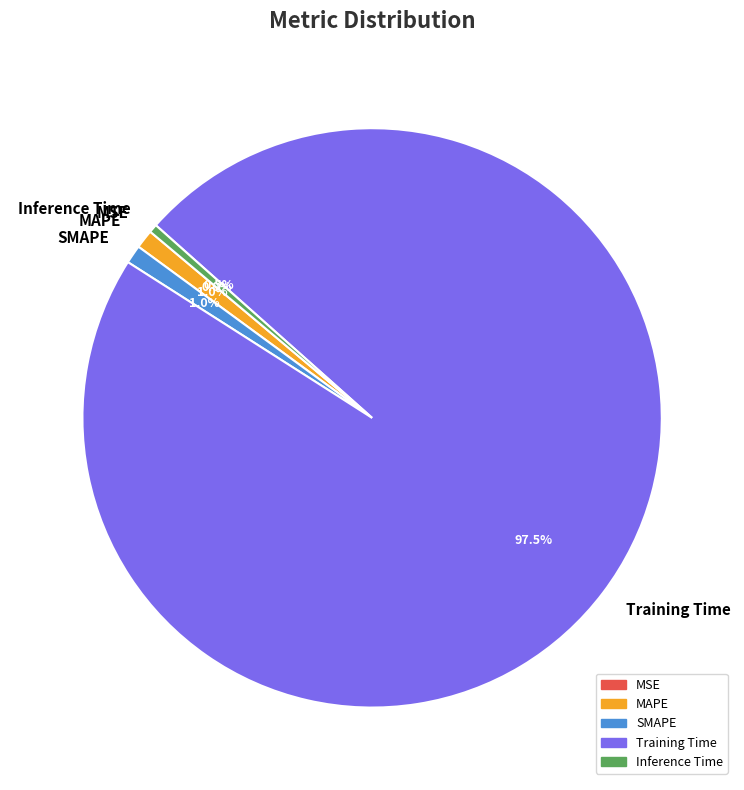

Do Inference Time and Training Time together represent more than half of the pie?

Yes